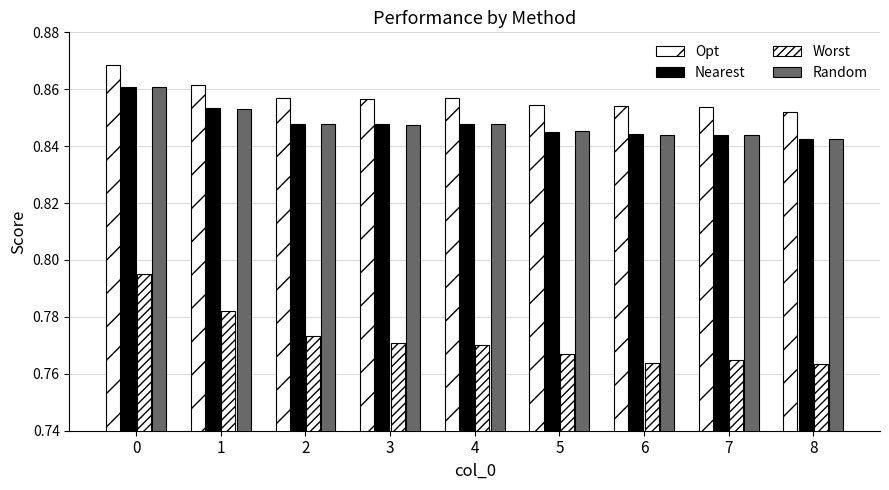

How many series are shown in this chart?

4